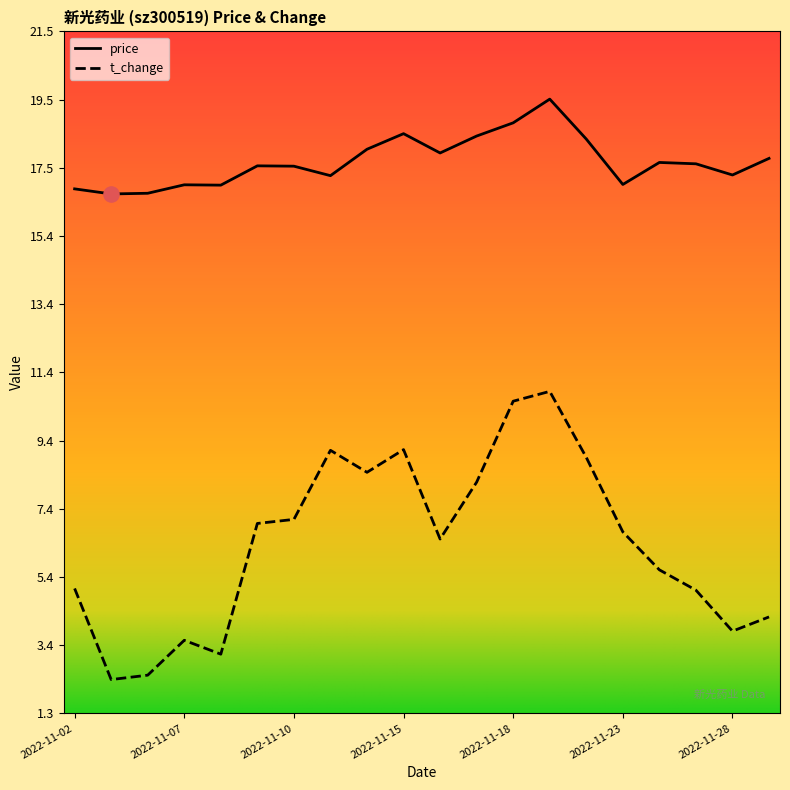

What are all the series names shown in the legend?

price, t_change